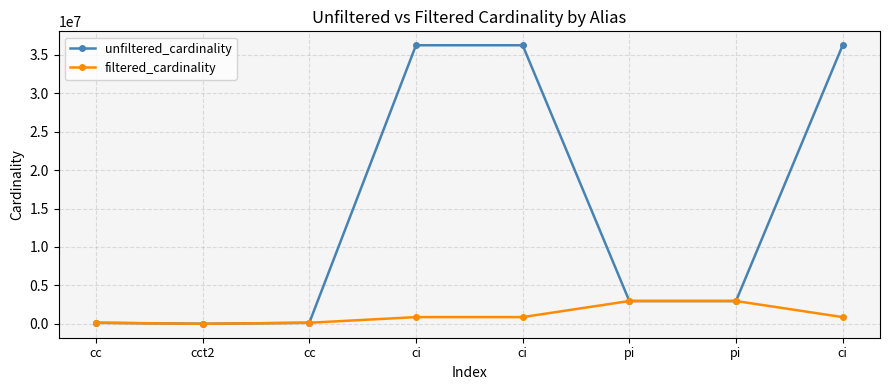

The value of filtered_cardinality at cc is 135086. True or false?

True